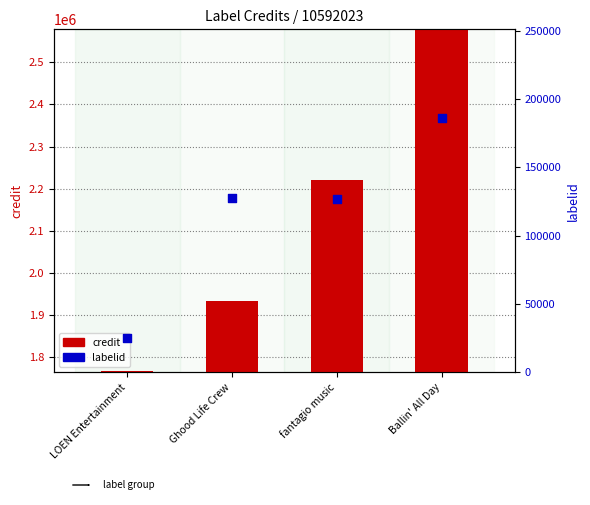

At which category is the sum across all series the highest?

Ballin' All Day